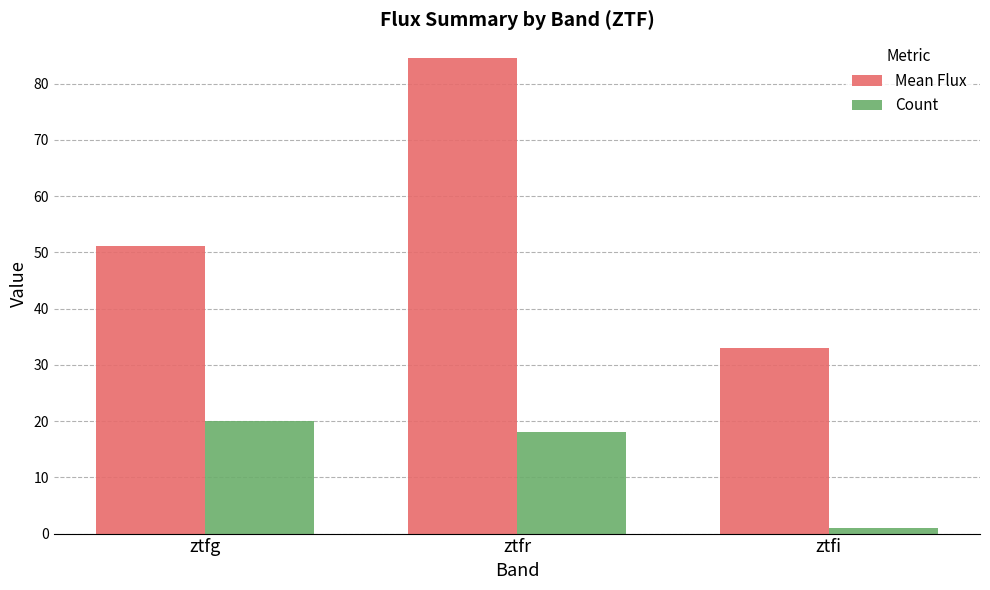

The value of Count at ztfg is 11.9. True or false?

False